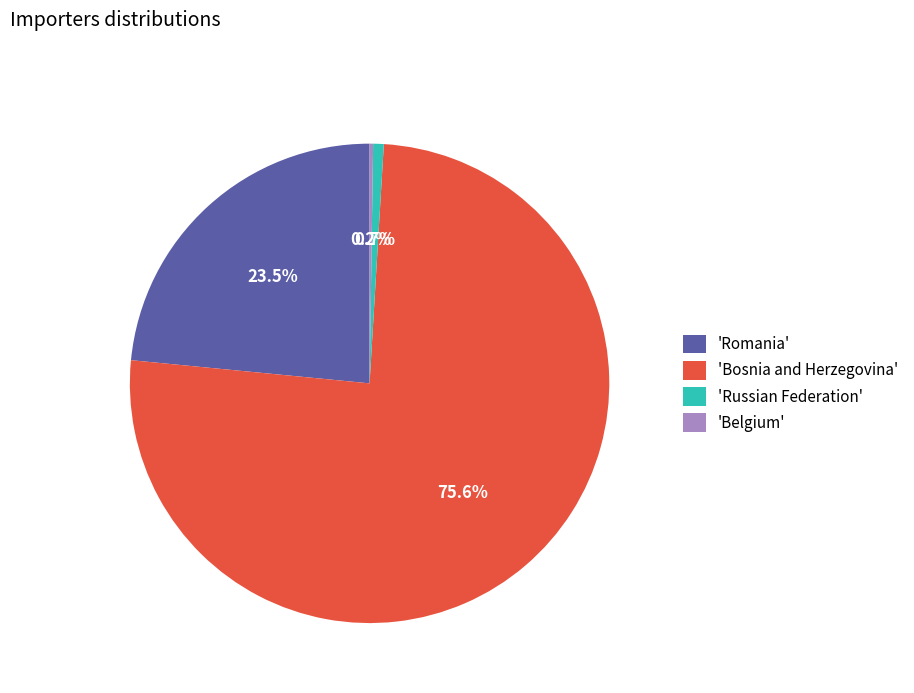

To the nearest percent, what is the average slice percentage?

25%